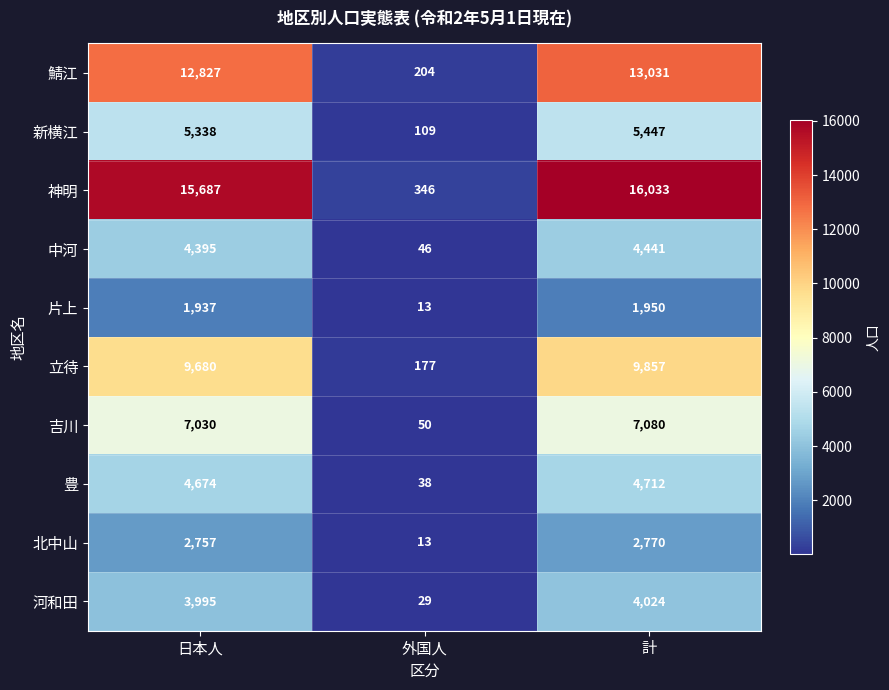

Rank the categories by 鯖江 value from highest to lowest.

計, 日本人, 外国人